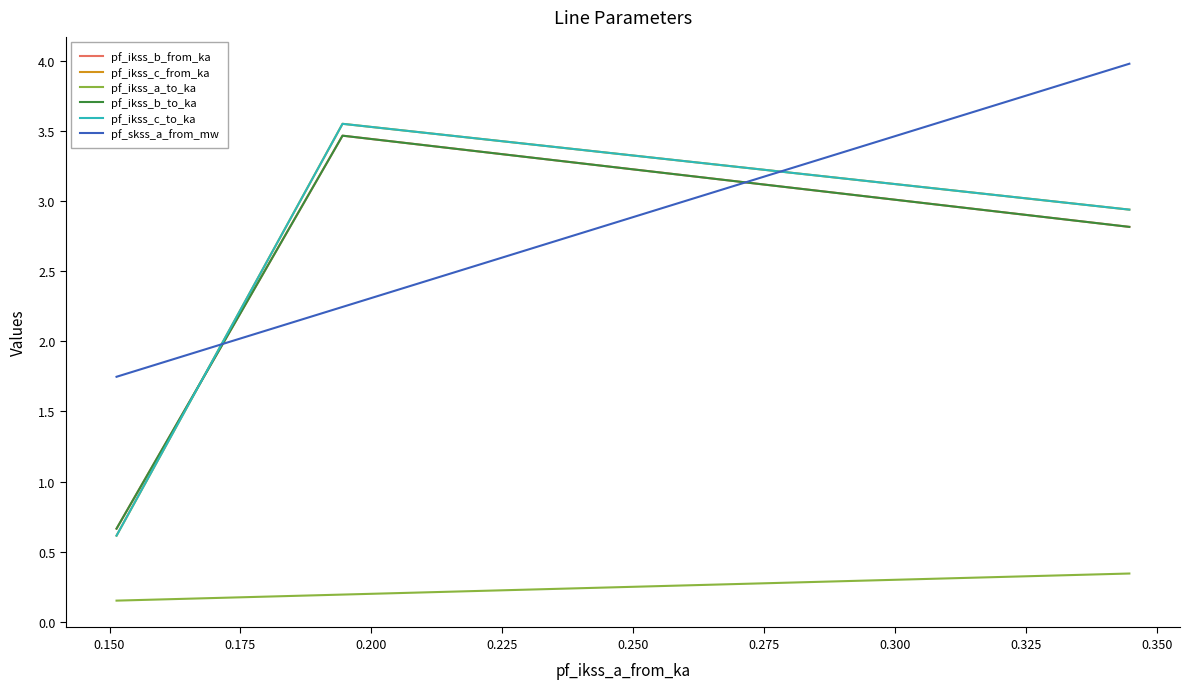

Is this an area chart (filled region under the line)?

No